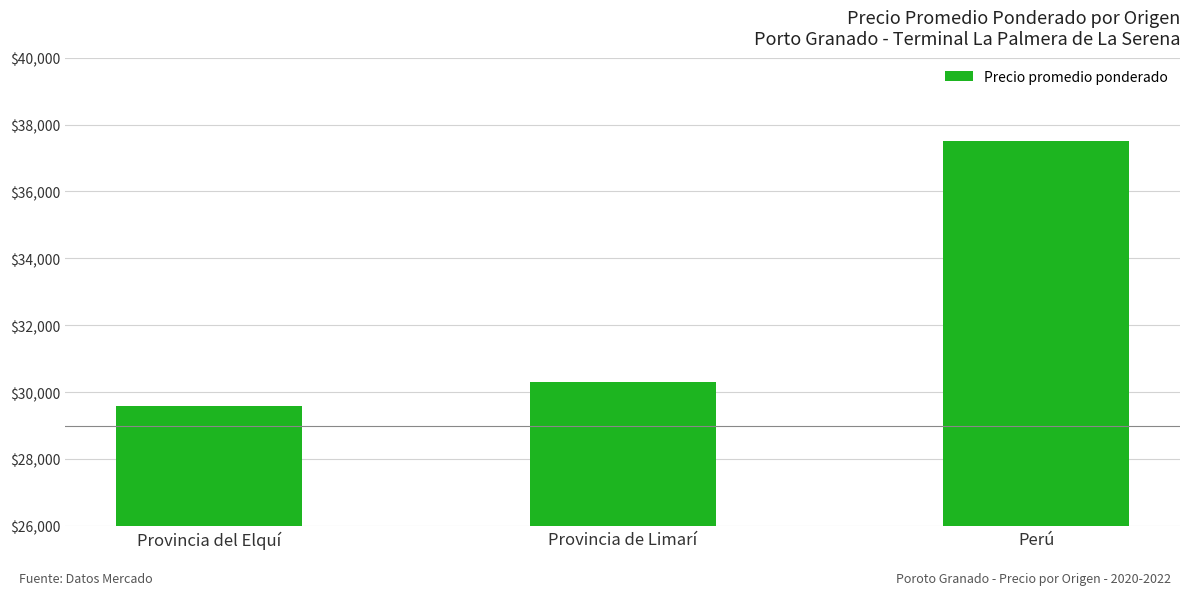

Reading left to right, what are all the values shown in this chart?

Provincia del Elquí=29588	Provincia de Limarí=30300	Perú=37500